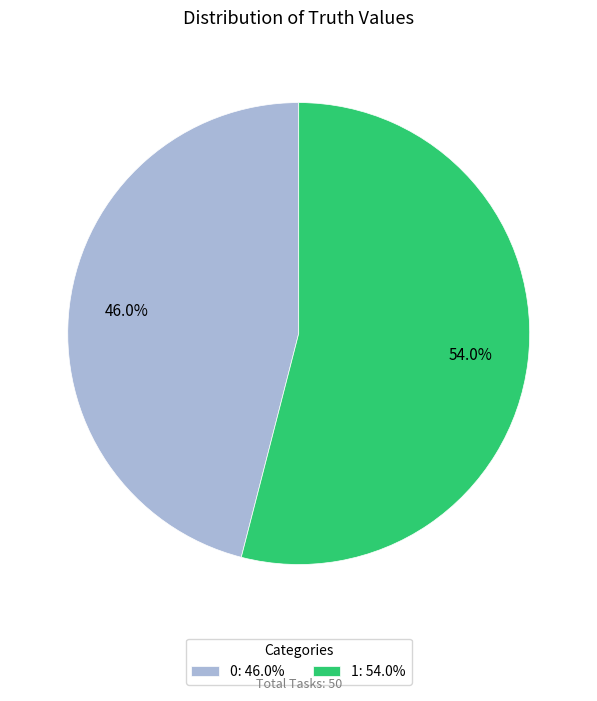

How many segments does this pie chart have?

2